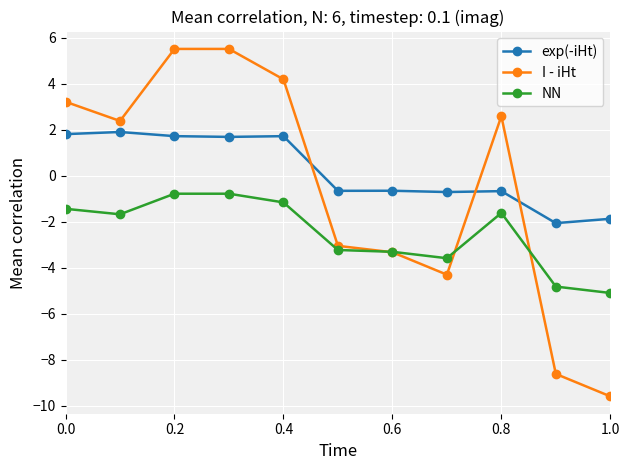

List the series in order of their peak value, highest first.

I - iHt, exp(-iHt), NN